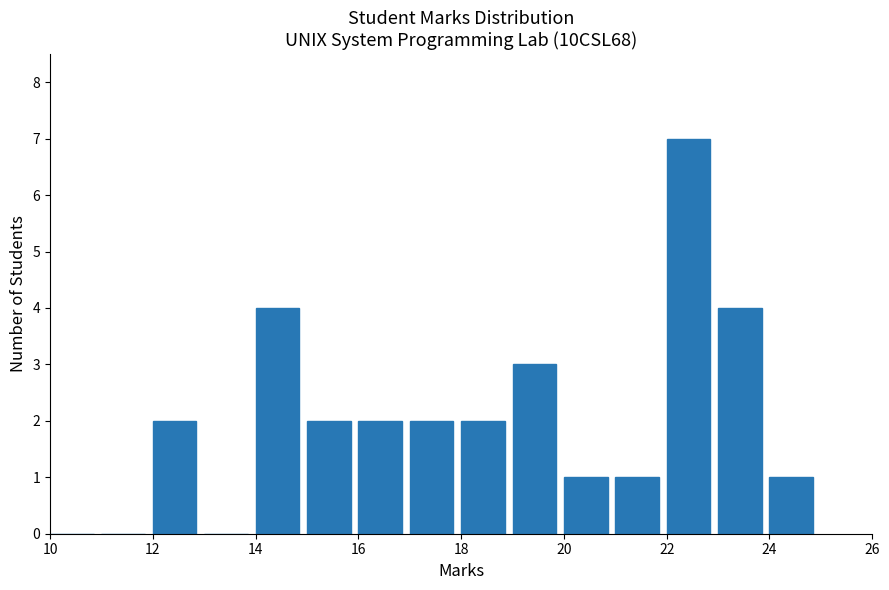

How tall is the bar that spans 23 to 24 on the x-axis? The values are not printed on the chart, so give them approximately, as read against the axis.

4